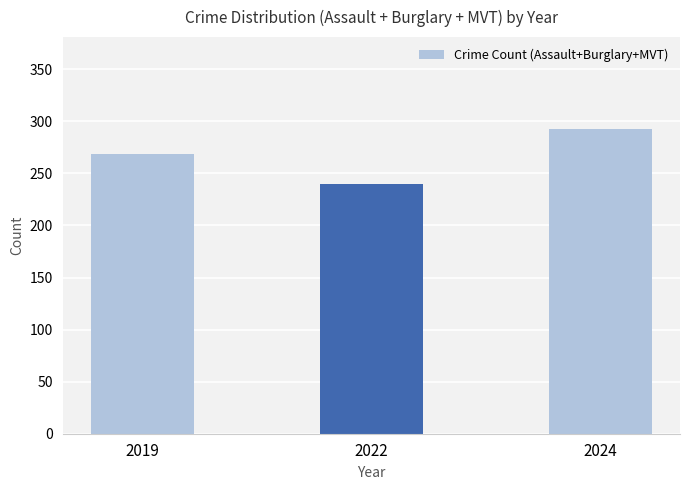

Which has a higher value, 2019 or 2022?

2019